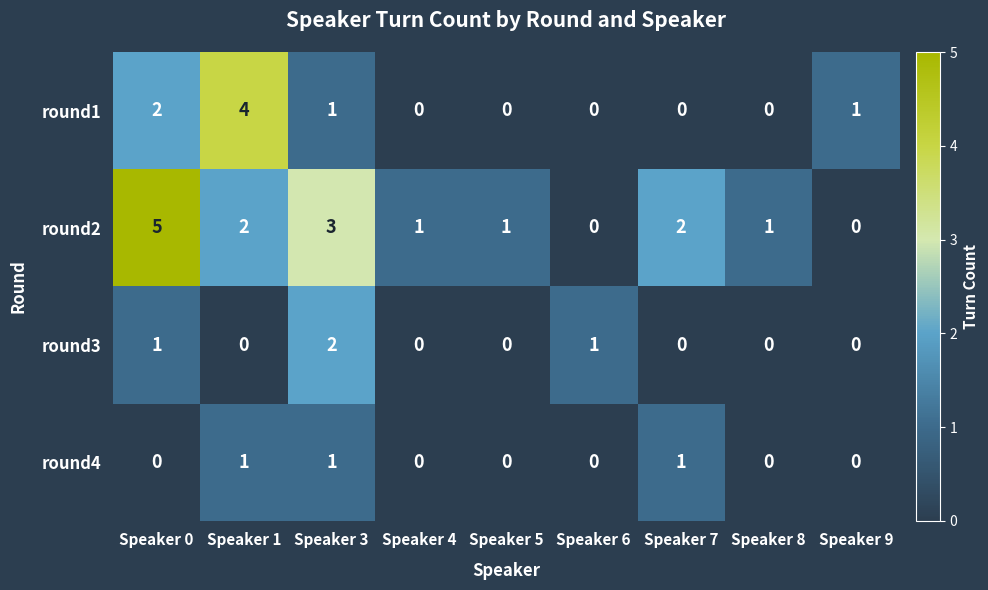

Count the number of categories in the chart.

9